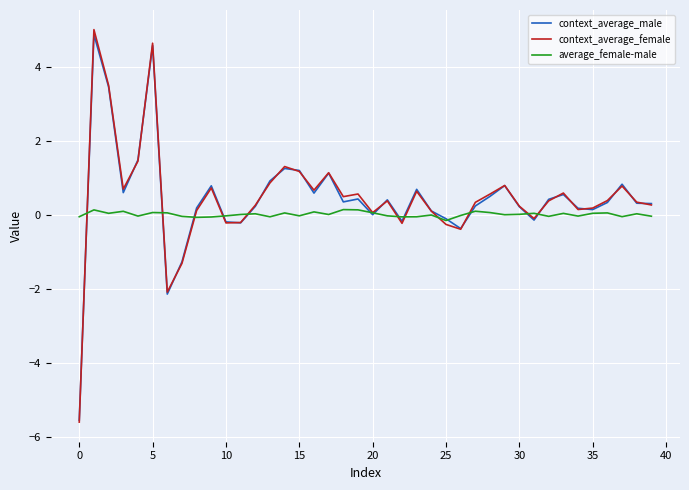

Which series has the widest spread of values?

context_average_female